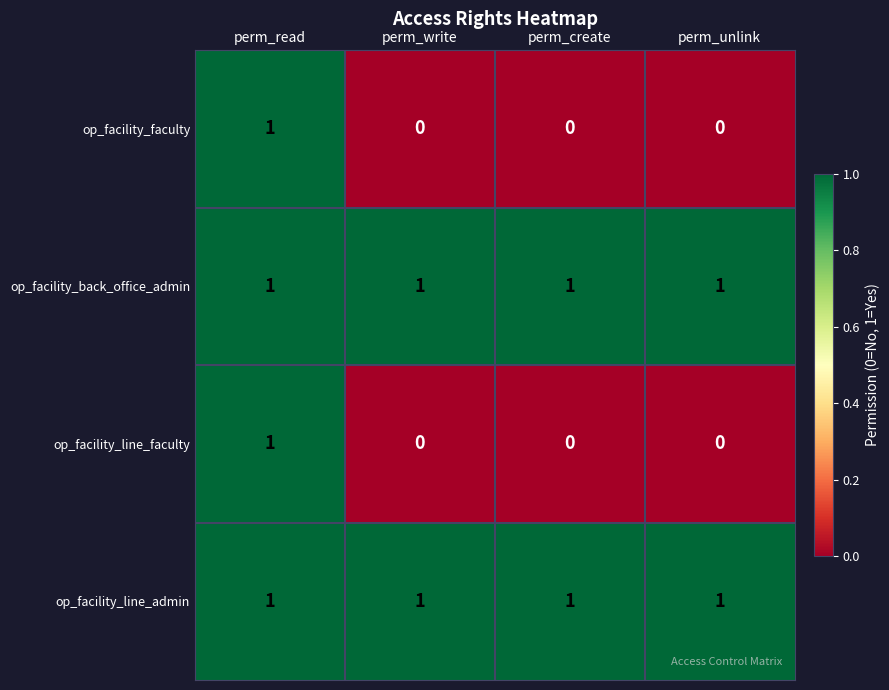

Reading left to right, transcribe all the data shown in this chart.

op_facility_faculty: perm_read=1	perm_write=0	perm_create=0	perm_unlink=0
op_facility_back_office_admin: perm_read=1	perm_write=1	perm_create=1	perm_unlink=1
op_facility_line_faculty: perm_read=1	perm_write=0	perm_create=0	perm_unlink=0
op_facility_line_admin: perm_read=1	perm_write=1	perm_create=1	perm_unlink=1